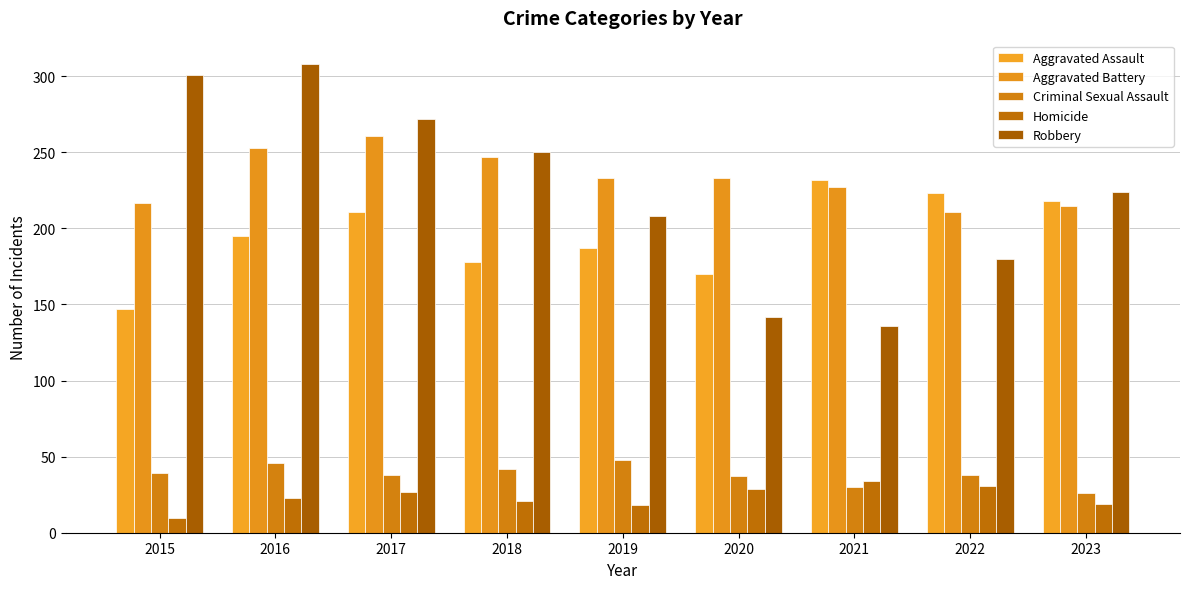

At 2019, list the series in order from largest to smallest.

Aggravated Battery, Robbery, Aggravated Assault, Criminal Sexual Assault, Homicide